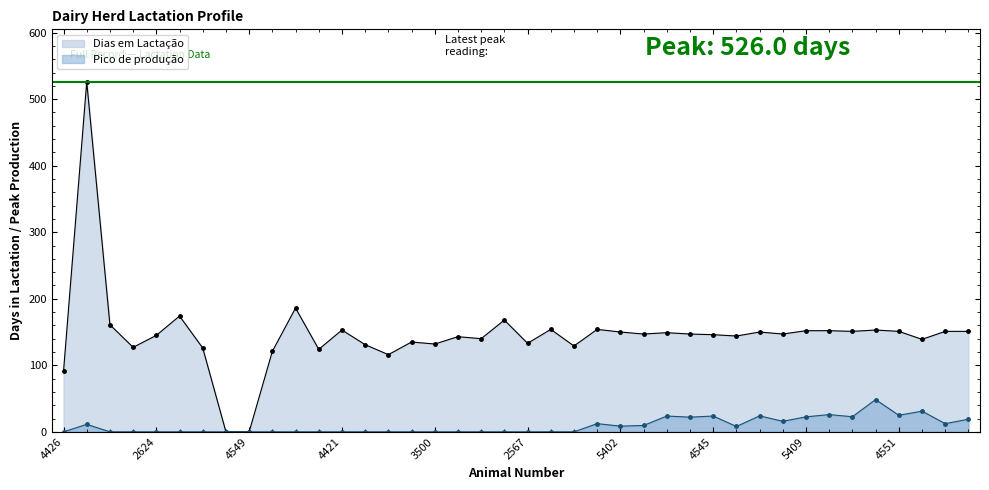

In Pico de produção, how many points are lower than both neighbors (excluding endpoints)?

7